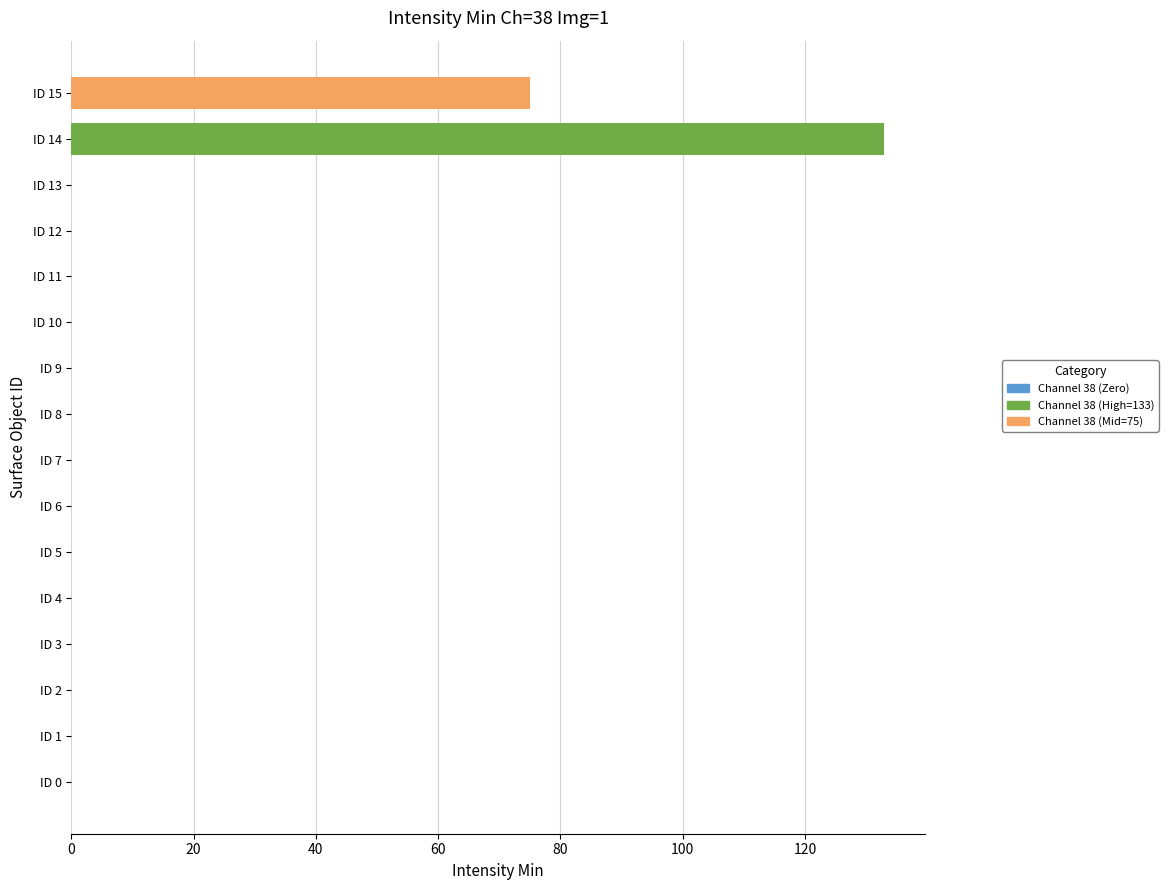

Count the number of data series in this chart.

3